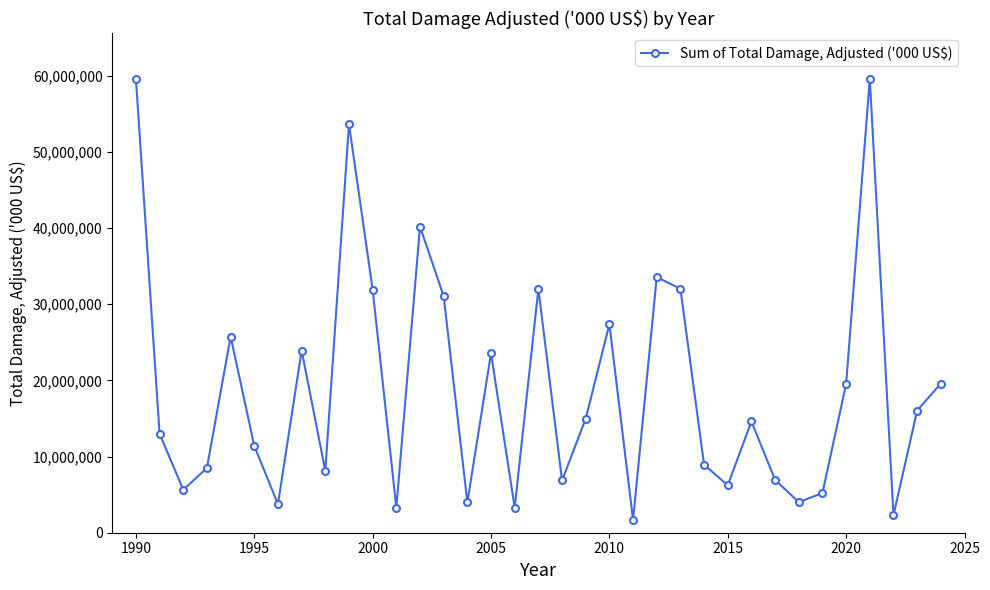

How many values are below 14610932?

17